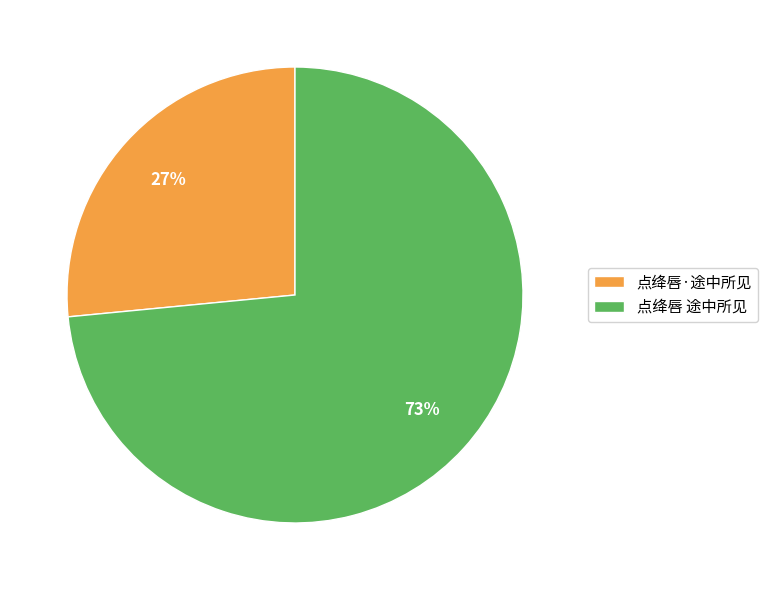

Between 点绛唇 途中所见 and 点绛唇·途中所见, which is larger?

点绛唇 途中所见